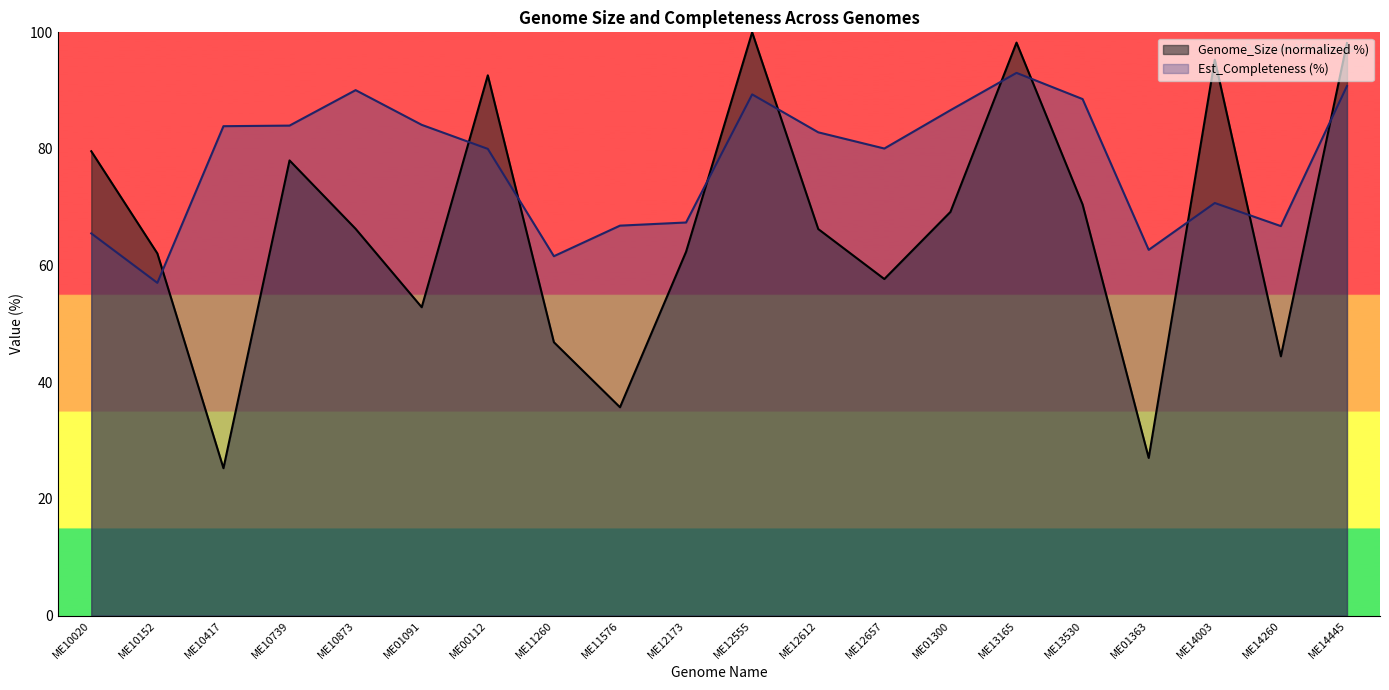

How many intersections are there between Est_Completeness and Genome_Size?

10